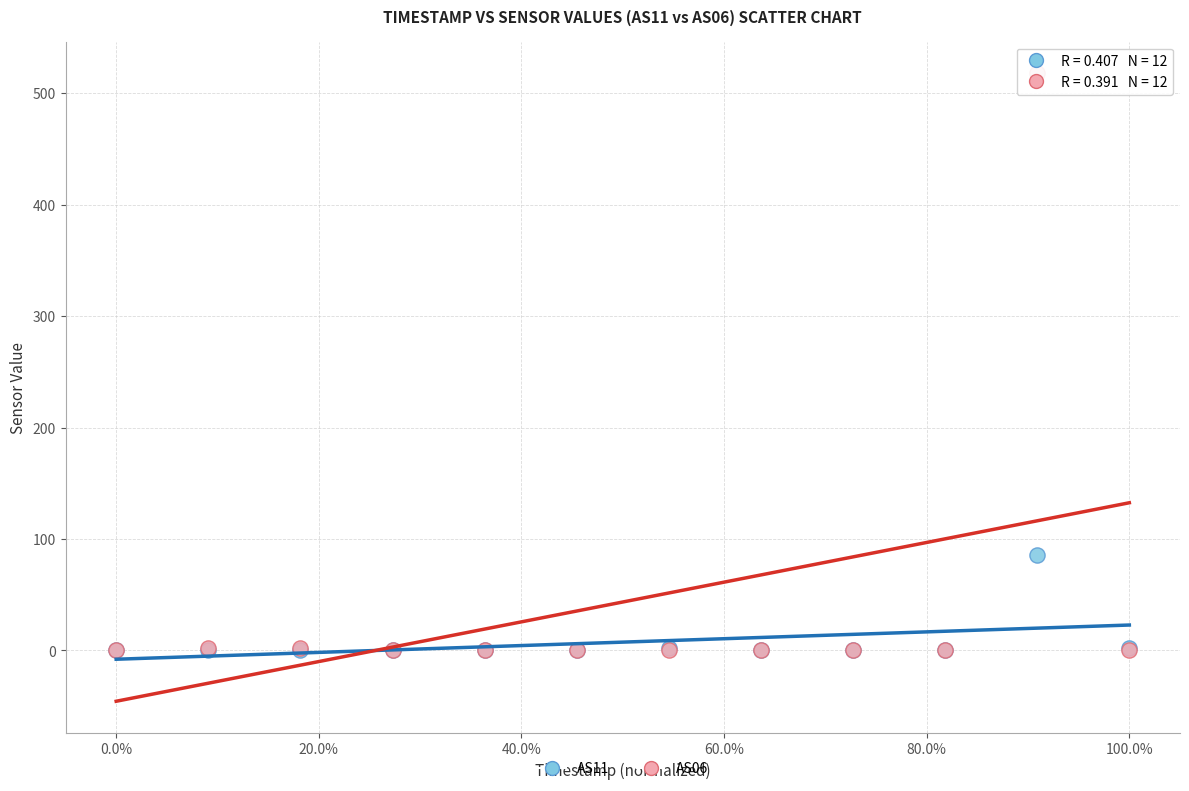

Across all series, what Y value is closest to 259?

86